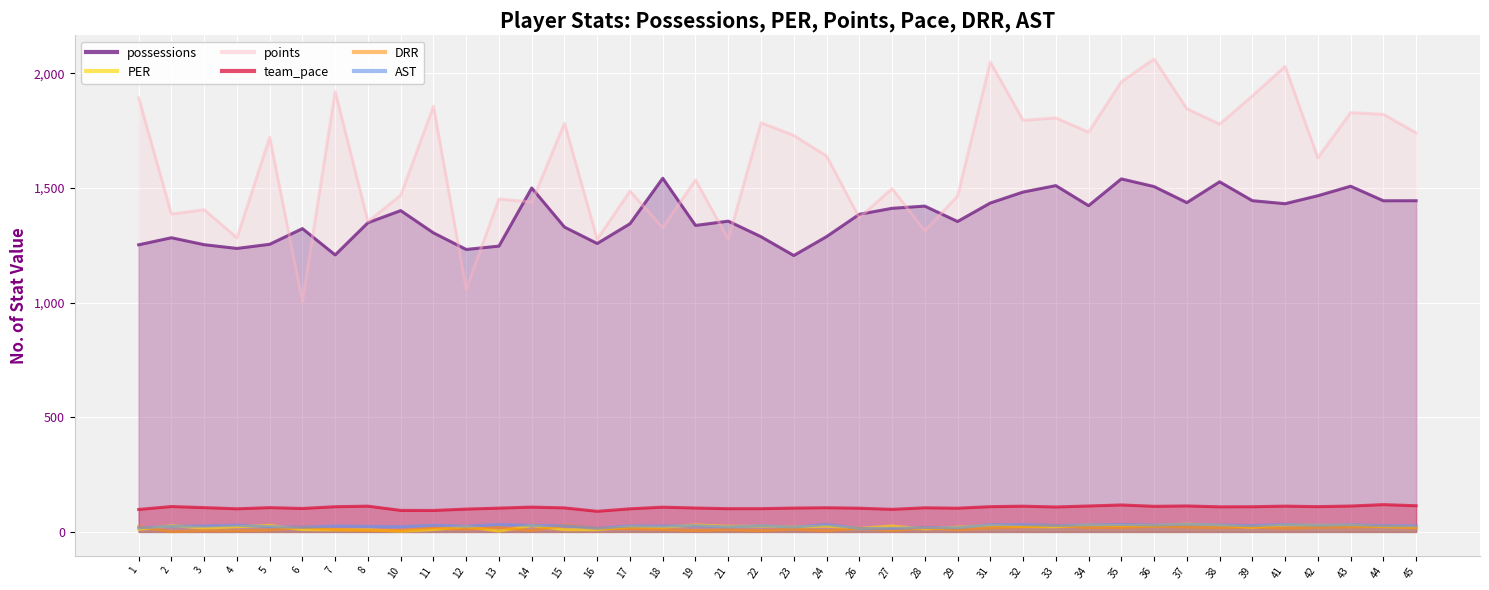

At which category is the sum across all series the highest?

36